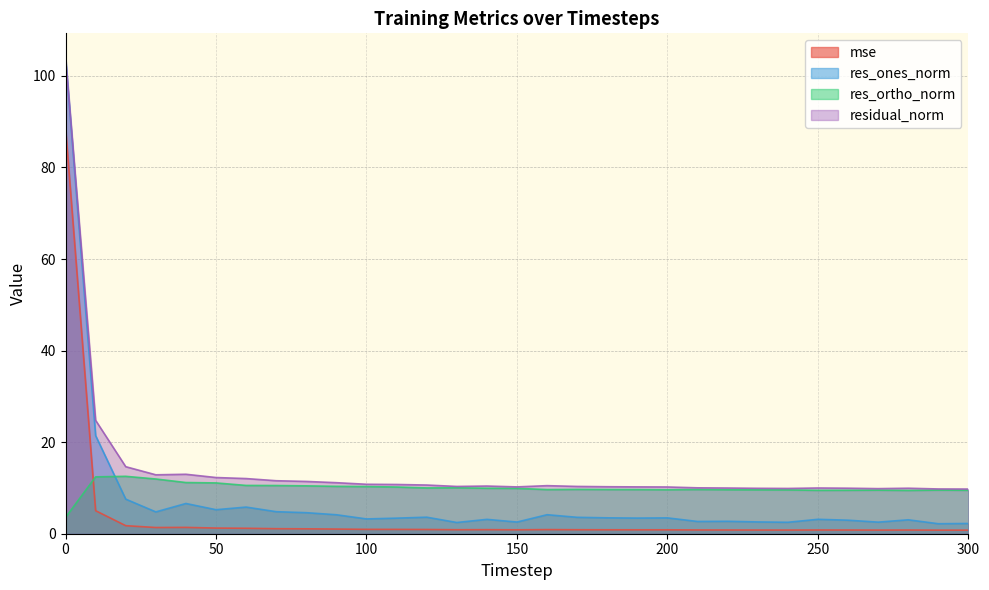

How many values in the residual_norm series exceed 10?

22